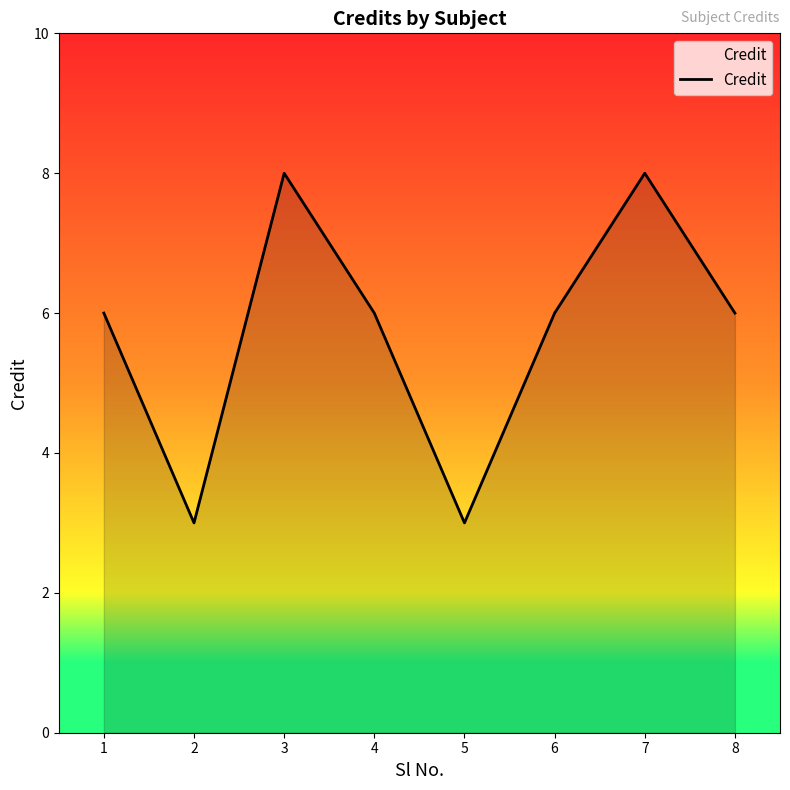

What is the greatest value displayed?

8